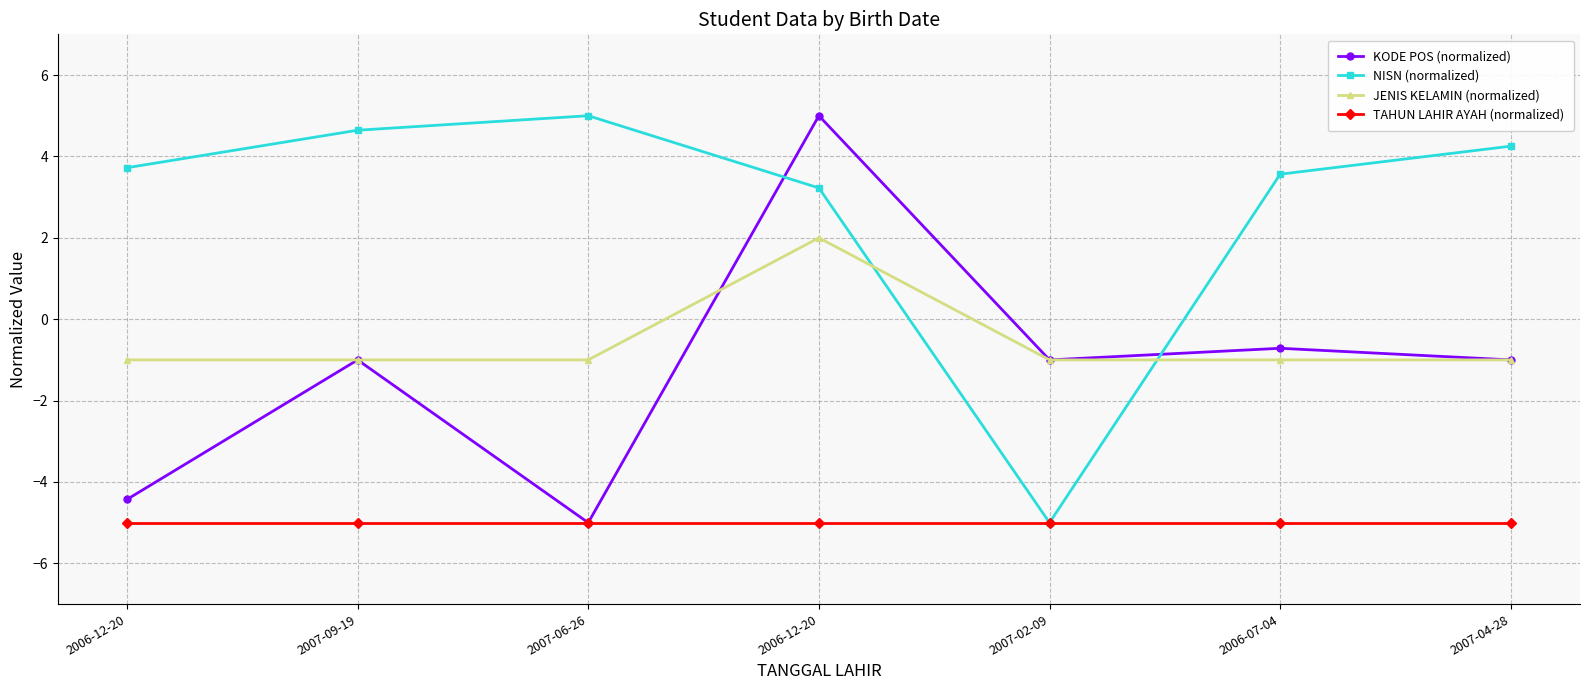

What is the spread (max minus min) of values at 2007-02-09?

4.0